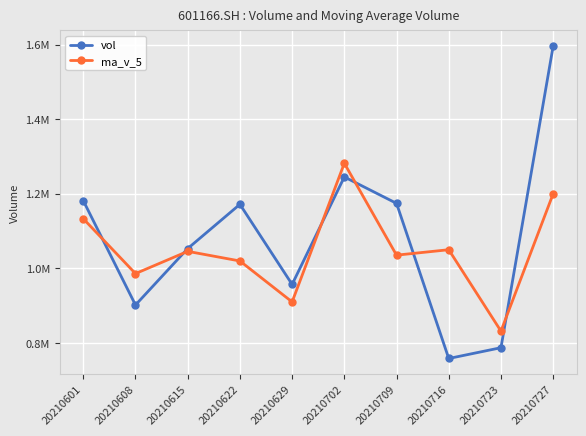

What is the total value across all series at 20210716?

1808244.6